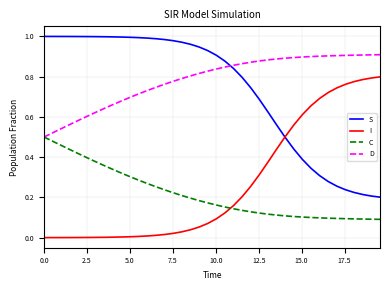

Which series has the largest total across all categories?

D